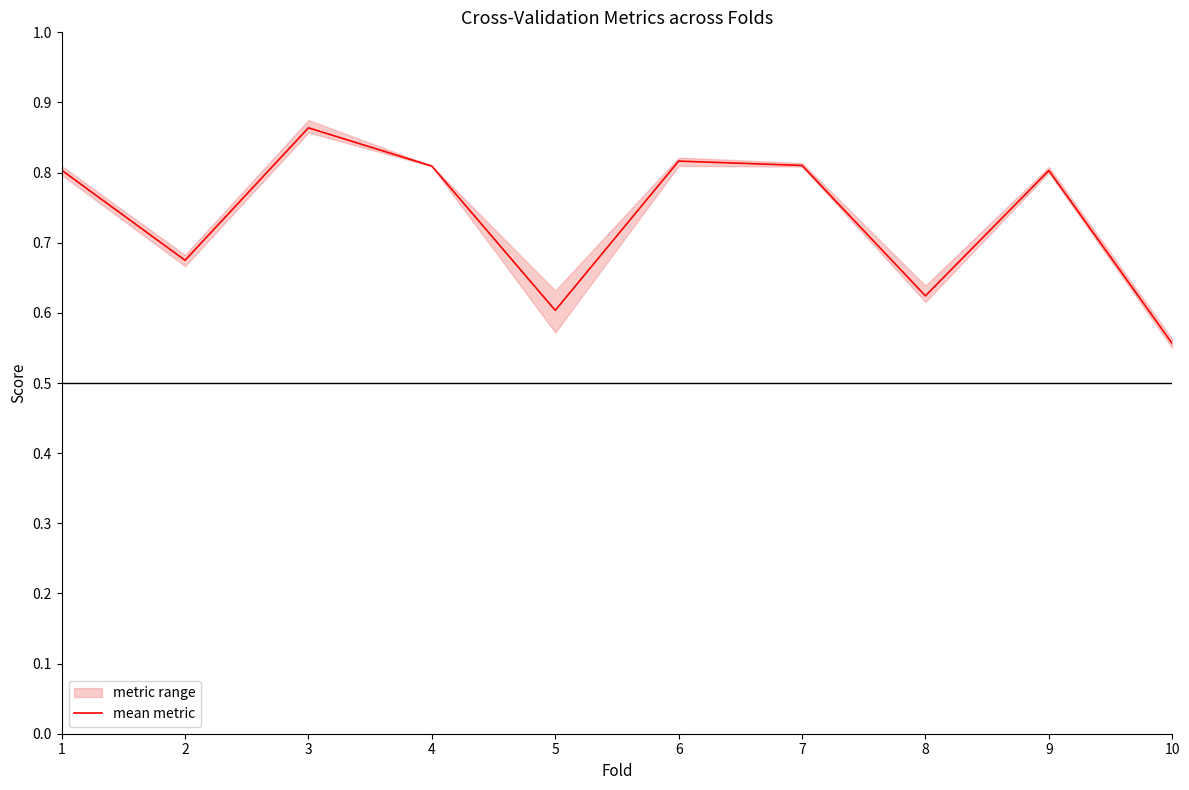

At which category does the chart reach its peak across all series?

3